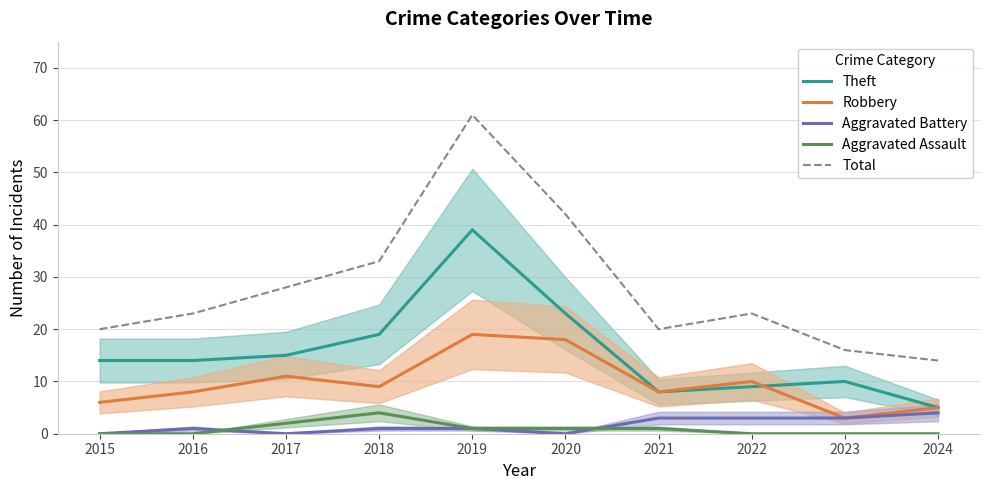

How many distinct data groups are displayed?

5